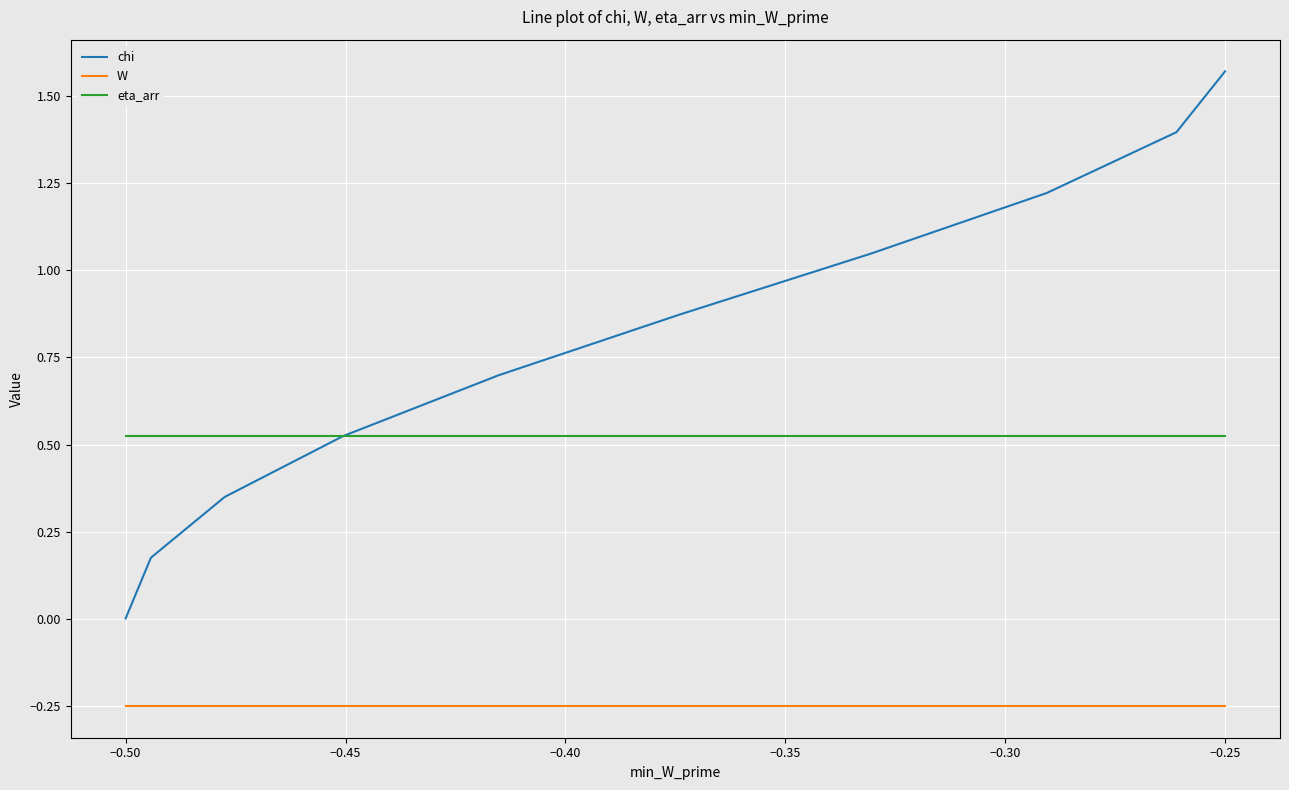

Which series has the widest spread of values?

chi